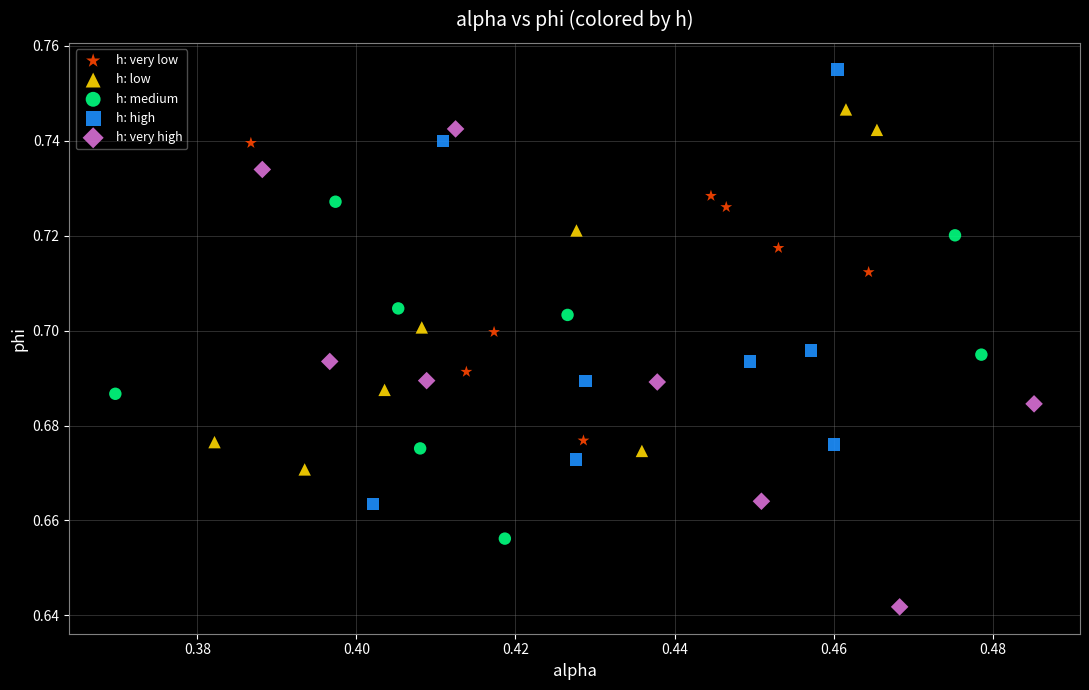

Which series contains the highest Y value?

h: high